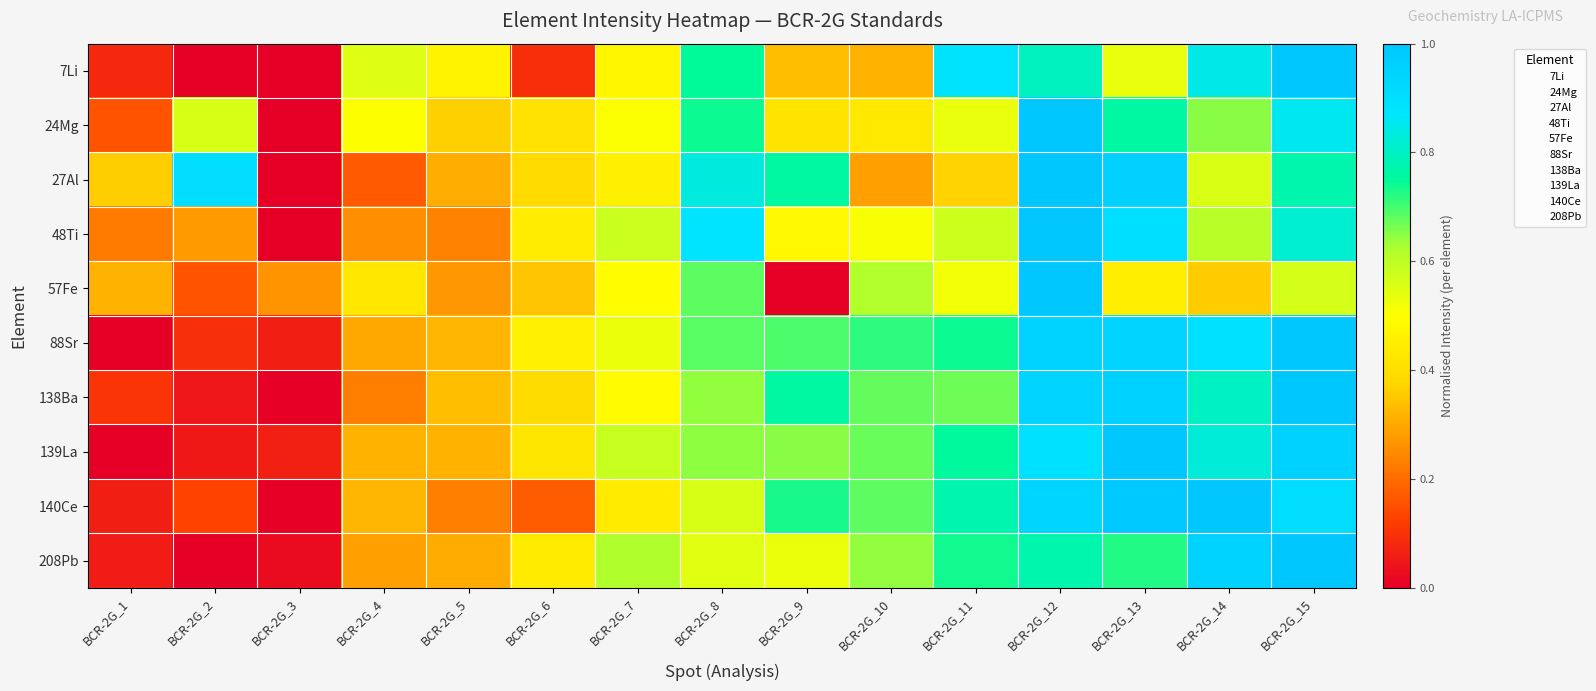

Reading left to right, what are all the values shown in this chart?

7Li: BCR-2G_1=0.1	BCR-2G_2=0.0	BCR-2G_3=0.0	BCR-2G_4=0.5	BCR-2G_5=0.5	BCR-2G_6=0.1	BCR-2G_7=0.5	BCR-2G_8=0.7	BCR-2G_9=0.3	BCR-2G_10=0.3	BCR-2G_11=0.9	BCR-2G_12=0.8	BCR-2G_13=0.5	BCR-2G_14=0.8	BCR-2G_15=1.0
24Mg: BCR-2G_1=0.2	BCR-2G_2=0.6	BCR-2G_3=0.0	BCR-2G_4=0.5	BCR-2G_5=0.4	BCR-2G_6=0.4	BCR-2G_7=0.5	BCR-2G_8=0.7	BCR-2G_9=0.4	BCR-2G_10=0.4	BCR-2G_11=0.5	BCR-2G_12=1.0	BCR-2G_13=0.8	BCR-2G_14=0.6	BCR-2G_15=0.9
27Al: BCR-2G_1=0.4	BCR-2G_2=0.9	BCR-2G_3=0.0	BCR-2G_4=0.2	BCR-2G_5=0.3	BCR-2G_6=0.4	BCR-2G_7=0.5	BCR-2G_8=0.8	BCR-2G_9=0.8	BCR-2G_10=0.3	BCR-2G_11=0.4	BCR-2G_12=1.0	BCR-2G_13=1.0	BCR-2G_14=0.6	BCR-2G_15=0.8
48Ti: BCR-2G_1=0.2	BCR-2G_2=0.3	BCR-2G_3=0.0	BCR-2G_4=0.3	BCR-2G_5=0.2	BCR-2G_6=0.4	BCR-2G_7=0.6	BCR-2G_8=0.9	BCR-2G_9=0.5	BCR-2G_10=0.5	BCR-2G_11=0.6	BCR-2G_12=1.0	BCR-2G_13=0.9	BCR-2G_14=0.6	BCR-2G_15=0.8
57Fe: BCR-2G_1=0.3	BCR-2G_2=0.2	BCR-2G_3=0.3	BCR-2G_4=0.4	BCR-2G_5=0.3	BCR-2G_6=0.3	BCR-2G_7=0.5	BCR-2G_8=0.7	BCR-2G_9=0.0	BCR-2G_10=0.6	BCR-2G_11=0.5	BCR-2G_12=1.0	BCR-2G_13=0.4	BCR-2G_14=0.4	BCR-2G_15=0.6
88Sr: BCR-2G_1=0.0	BCR-2G_2=0.1	BCR-2G_3=0.1	BCR-2G_4=0.3	BCR-2G_5=0.3	BCR-2G_6=0.5	BCR-2G_7=0.5	BCR-2G_8=0.7	BCR-2G_9=0.7	BCR-2G_10=0.7	BCR-2G_11=0.7	BCR-2G_12=0.9	BCR-2G_13=0.9	BCR-2G_14=0.9	BCR-2G_15=1.0
138Ba: BCR-2G_1=0.1	BCR-2G_2=0.0	BCR-2G_3=0.0	BCR-2G_4=0.2	BCR-2G_5=0.3	BCR-2G_6=0.4	BCR-2G_7=0.5	BCR-2G_8=0.6	BCR-2G_9=0.8	BCR-2G_10=0.7	BCR-2G_11=0.7	BCR-2G_12=0.9	BCR-2G_13=1.0	BCR-2G_14=0.8	BCR-2G_15=1.0
139La: BCR-2G_1=0.0	BCR-2G_2=0.0	BCR-2G_3=0.1	BCR-2G_4=0.3	BCR-2G_5=0.3	BCR-2G_6=0.4	BCR-2G_7=0.6	BCR-2G_8=0.6	BCR-2G_9=0.7	BCR-2G_10=0.7	BCR-2G_11=0.8	BCR-2G_12=0.9	BCR-2G_13=1.0	BCR-2G_14=0.8	BCR-2G_15=1.0
140Ce: BCR-2G_1=0.1	BCR-2G_2=0.1	BCR-2G_3=0.0	BCR-2G_4=0.3	BCR-2G_5=0.2	BCR-2G_6=0.2	BCR-2G_7=0.4	BCR-2G_8=0.6	BCR-2G_9=0.7	BCR-2G_10=0.7	BCR-2G_11=0.8	BCR-2G_12=0.9	BCR-2G_13=1.0	BCR-2G_14=1.0	BCR-2G_15=0.9
208Pb: BCR-2G_1=0.1	BCR-2G_2=0.0	BCR-2G_3=0.0	BCR-2G_4=0.3	BCR-2G_5=0.3	BCR-2G_6=0.4	BCR-2G_7=0.6	BCR-2G_8=0.5	BCR-2G_9=0.5	BCR-2G_10=0.6	BCR-2G_11=0.7	BCR-2G_12=0.8	BCR-2G_13=0.7	BCR-2G_14=0.9	BCR-2G_15=1.0